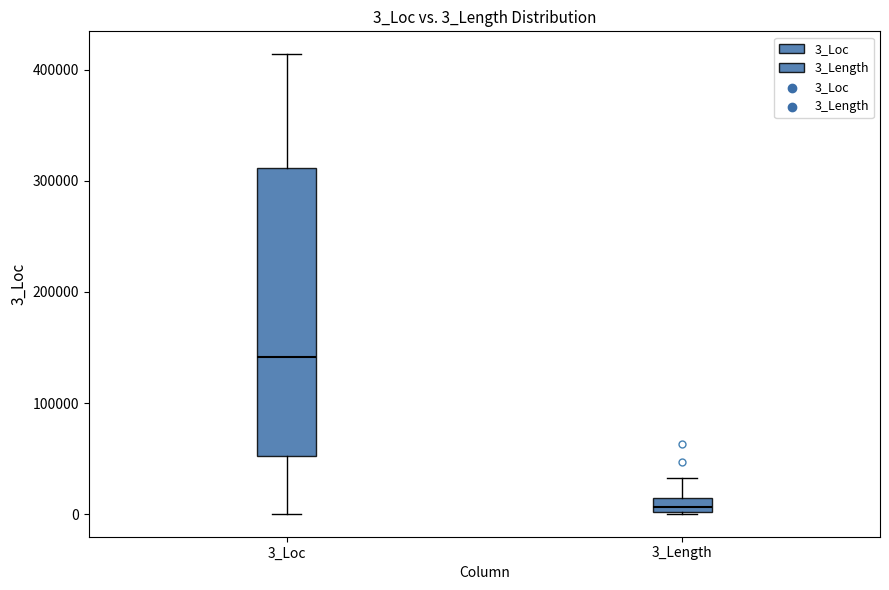

Which box is the tallest, from its lower edge to its upper edge?

3_Loc